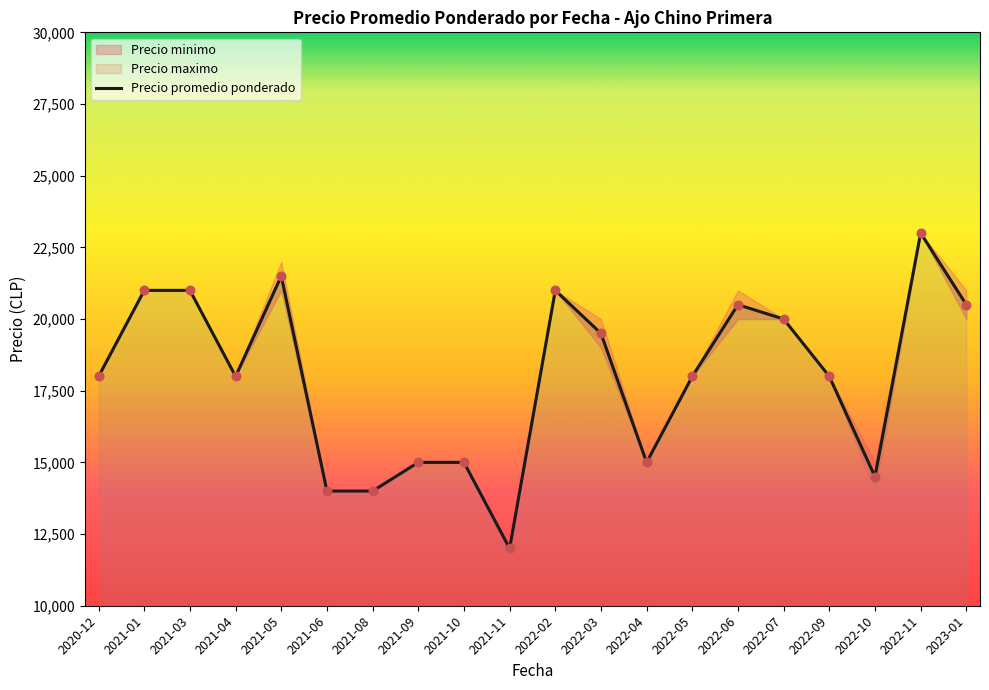

What is the change in value from 2021-06 to 2022-10?

+500